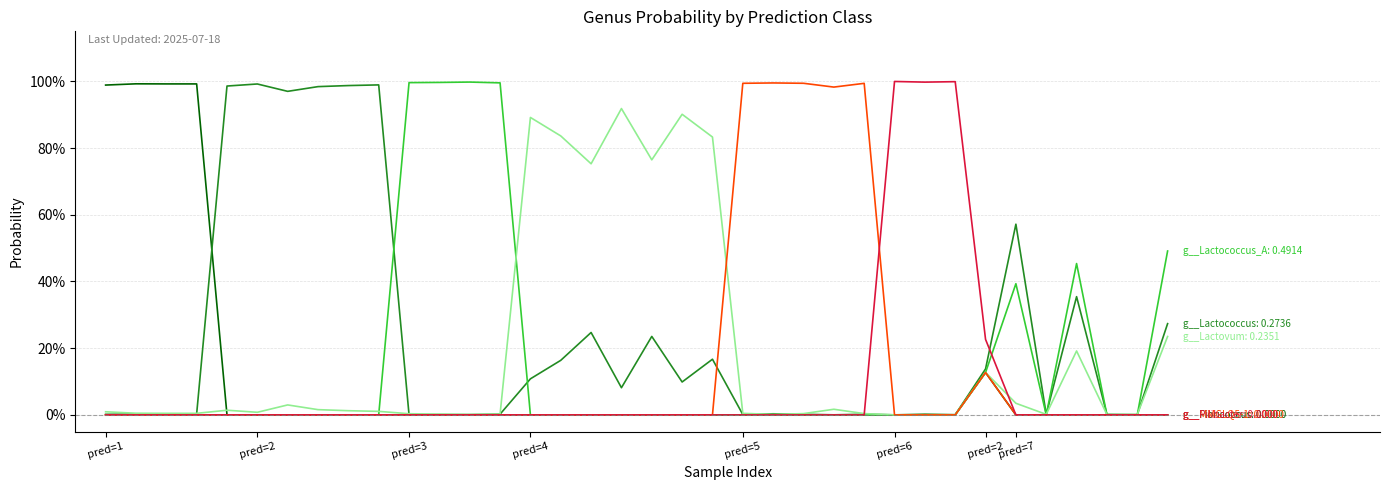

Does the chart have visible grid lines?

Yes